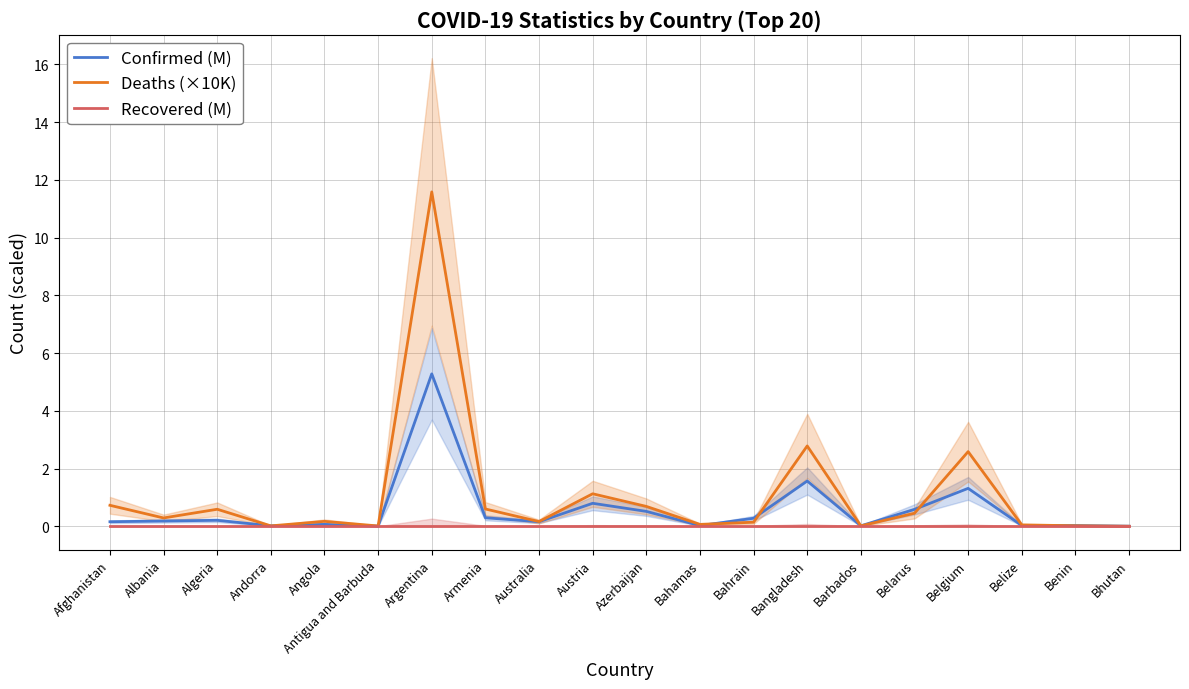

What is the total value across all series at Belarus?

1.0